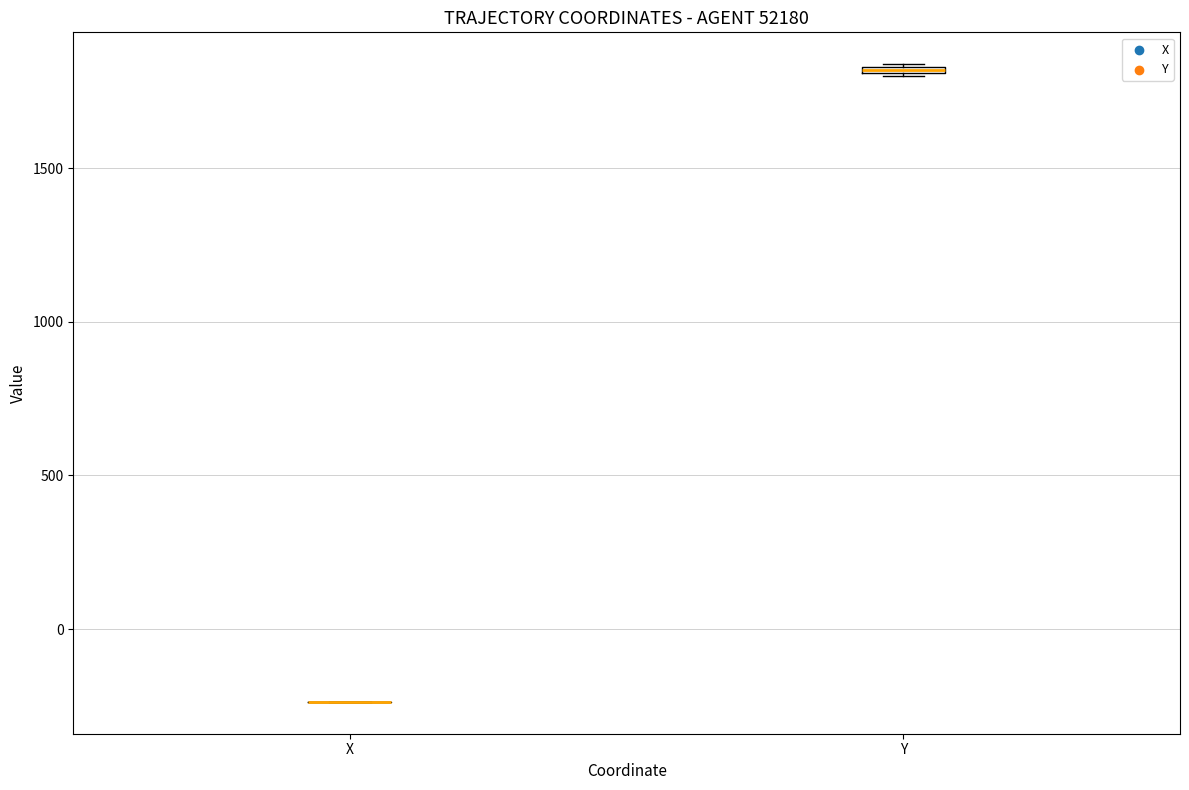

Where is the upper edge of the box for Y on the y-axis? The values are not printed on the chart, so give them approximately, as read against the axis.

1850